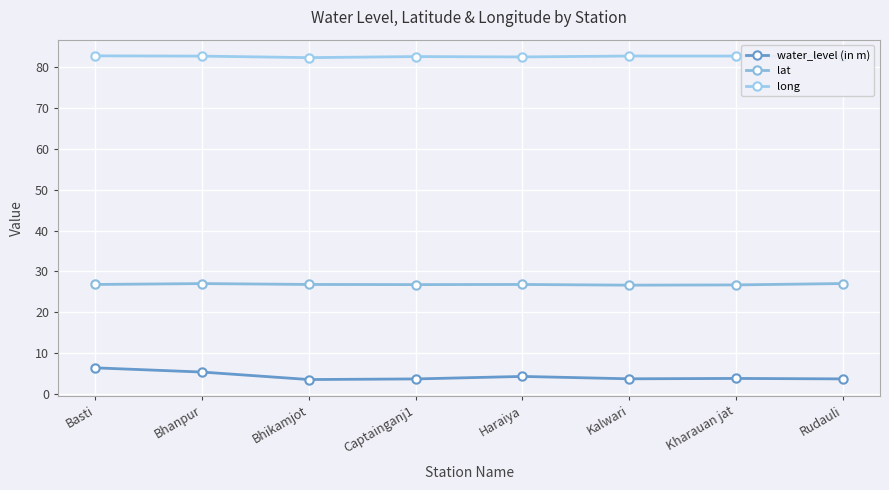

True or false: lat and long cross at least once.

False